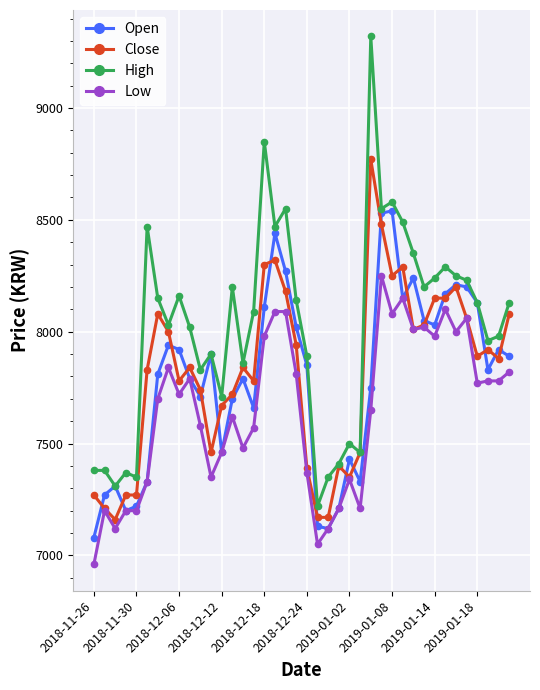

True or false: Low and High cross at least once.

False